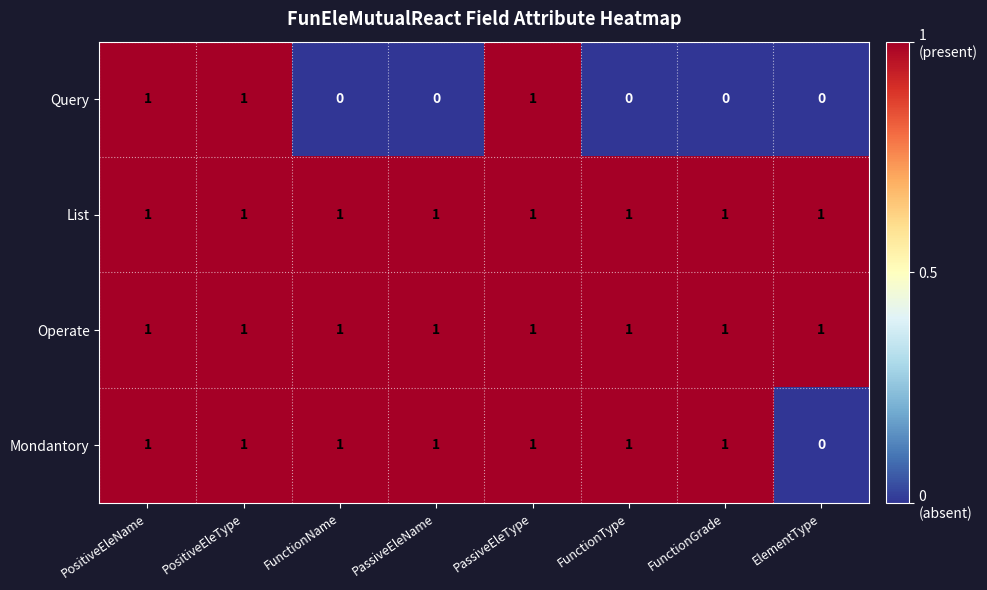

The Mondantory series shows 2 at FunctionGrade. True or false?

False